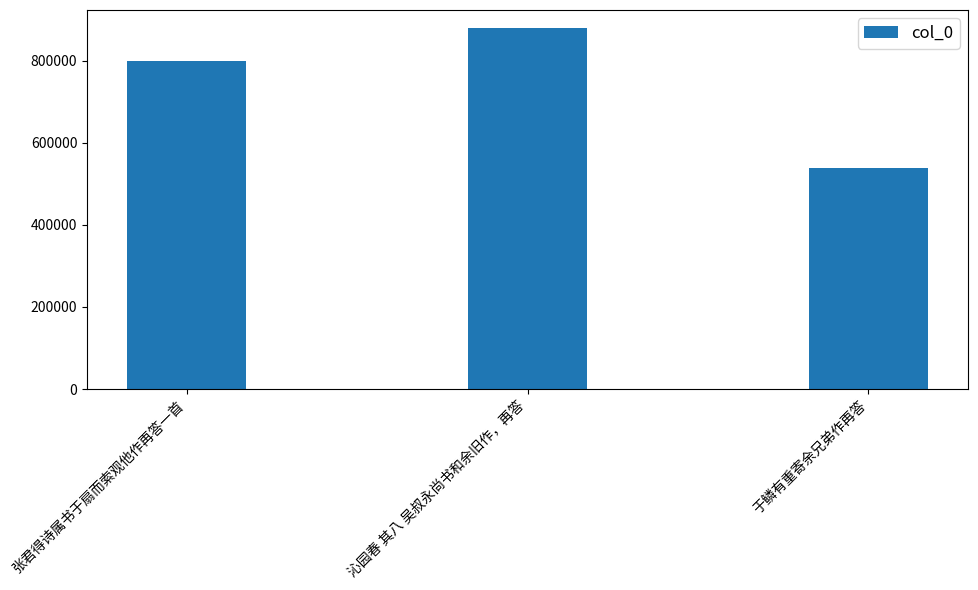

What is the value of the 1st bar from the left?

799533